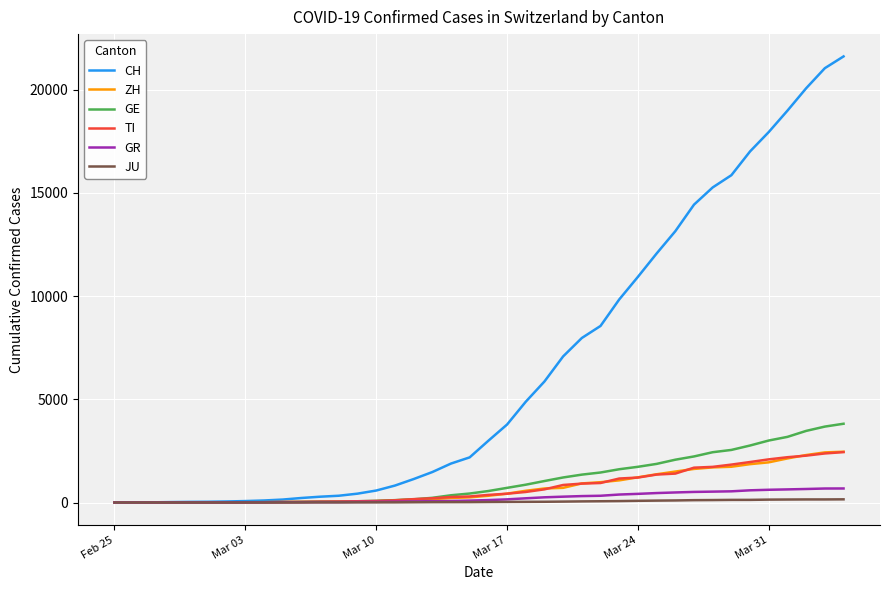

What is the greatest value displayed?

21617